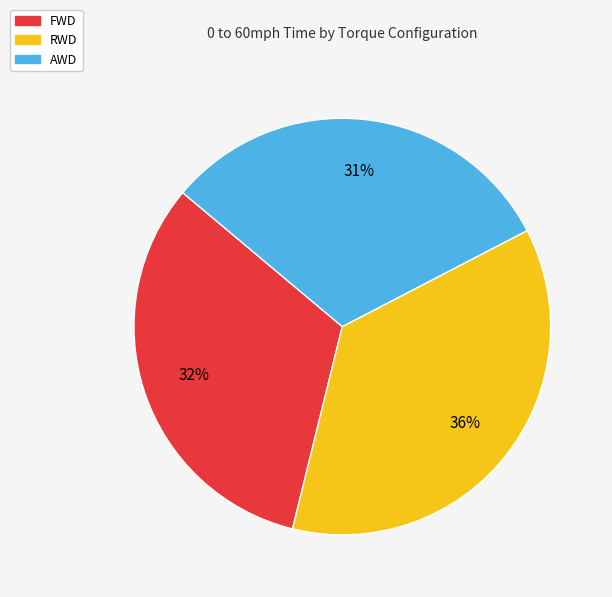

Which category has the smallest portion of the pie?

AWD